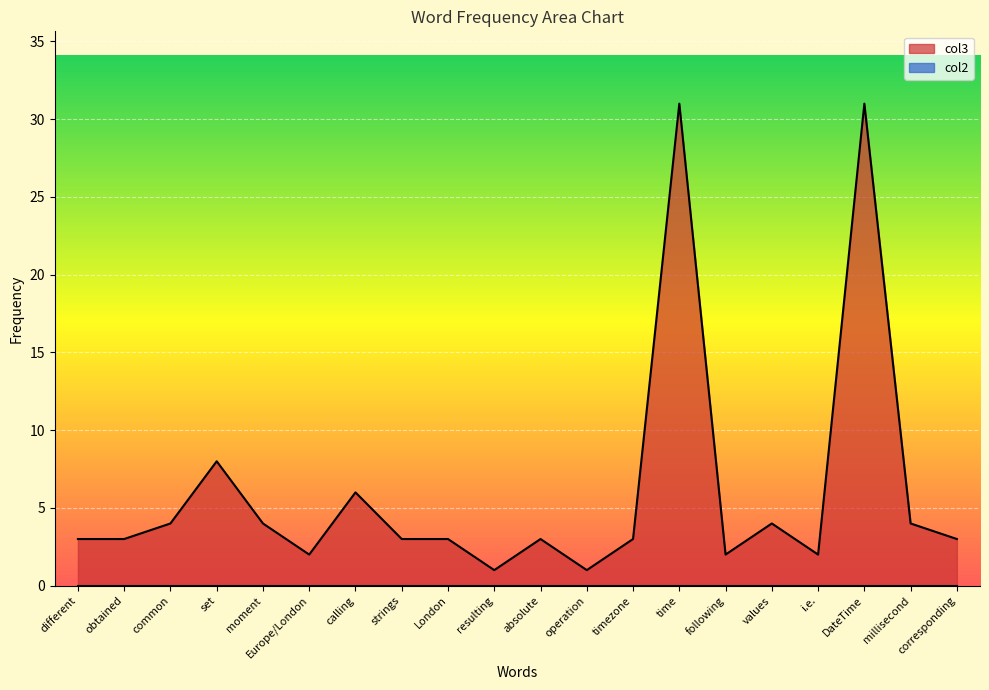

Reading left to right, what are all the values shown in this chart?

3	3	4	8	4	2	6	3	3	1	3	1	3	31	2	4	2	31	4	3